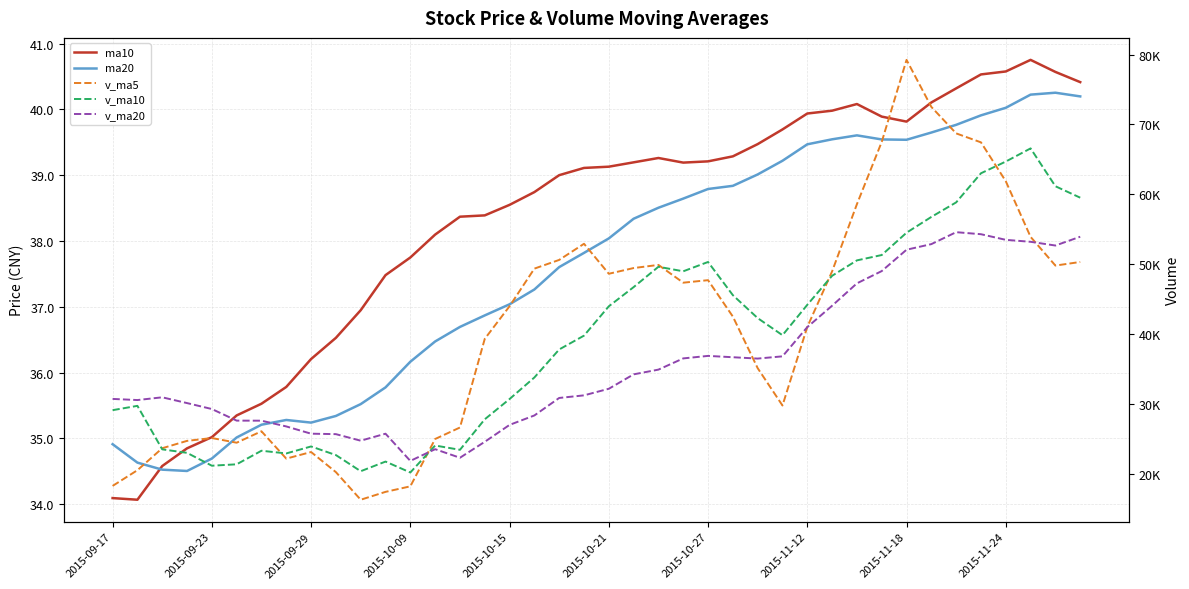

At 22, list the series in order from largest to smallest.

v_ma5, v_ma10, v_ma20, ma10, ma20